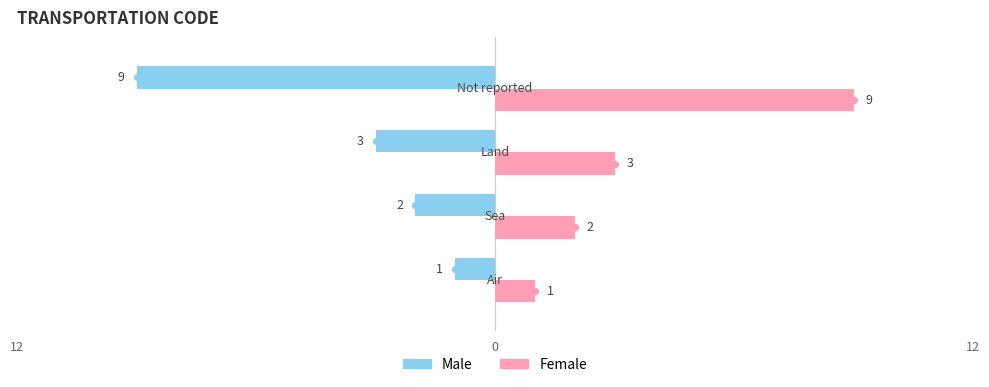

What are all the series names shown in the legend?

Male, Female